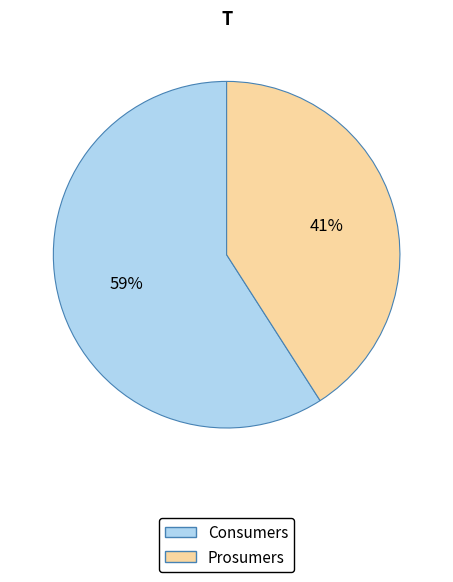

Combined, do Prosumers and Consumers account for over 50%?

Yes